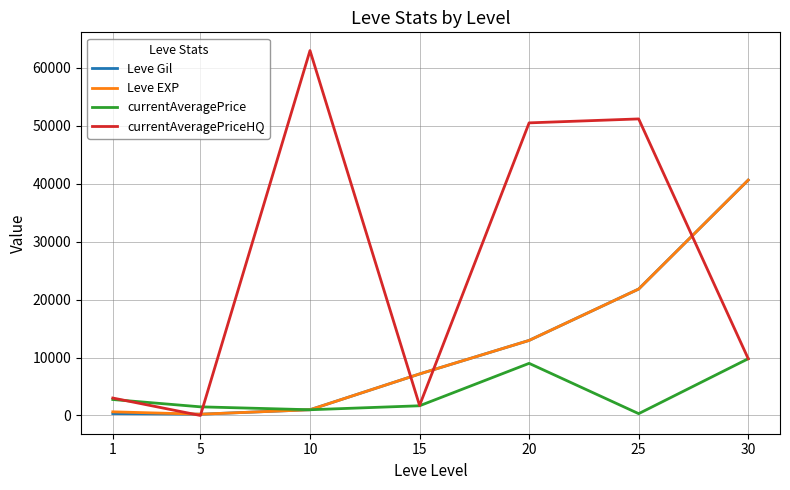

The value of currentAveragePrice at 5 is 1492. True or false?

True